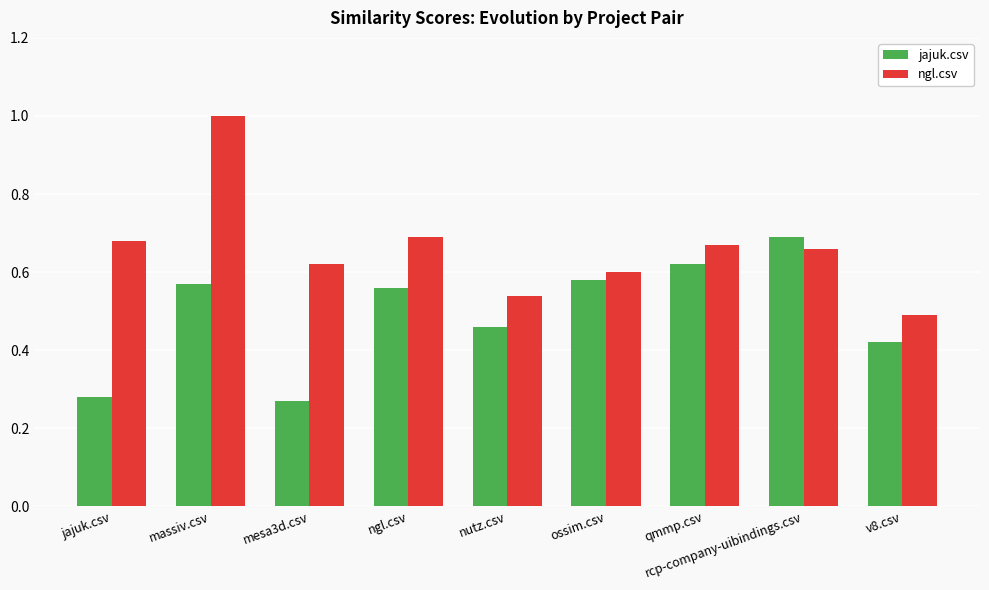

At which category is the sum across all series the highest?

massiv.csv